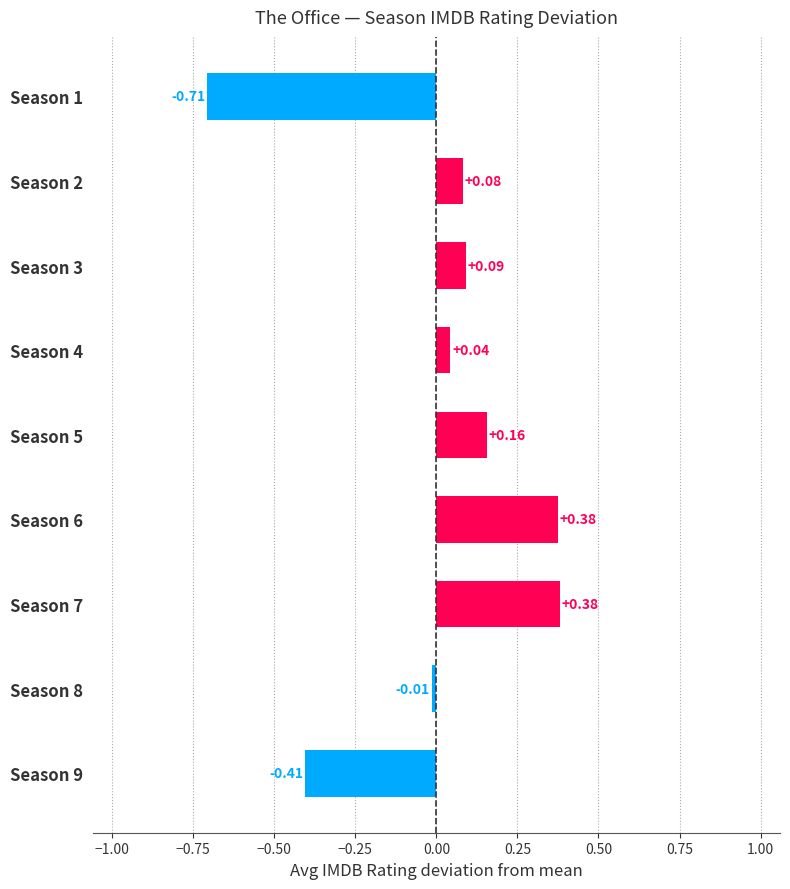

What is the difference between the maximum and minimum values?

1.1